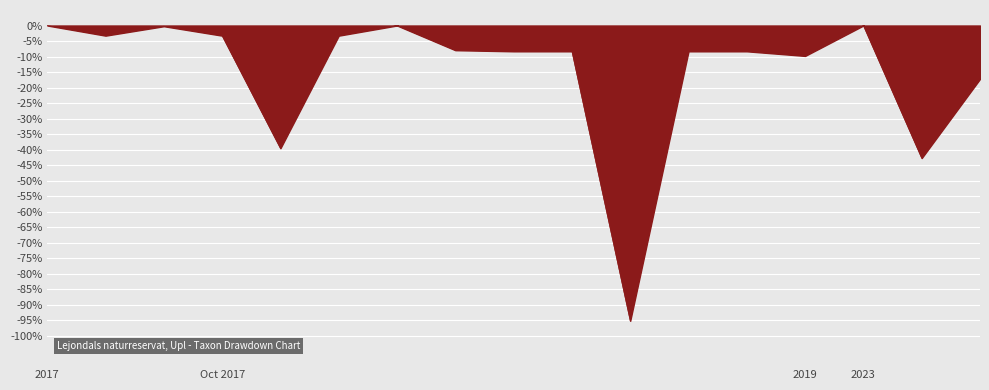

What is the smallest value displayed?

-95.2